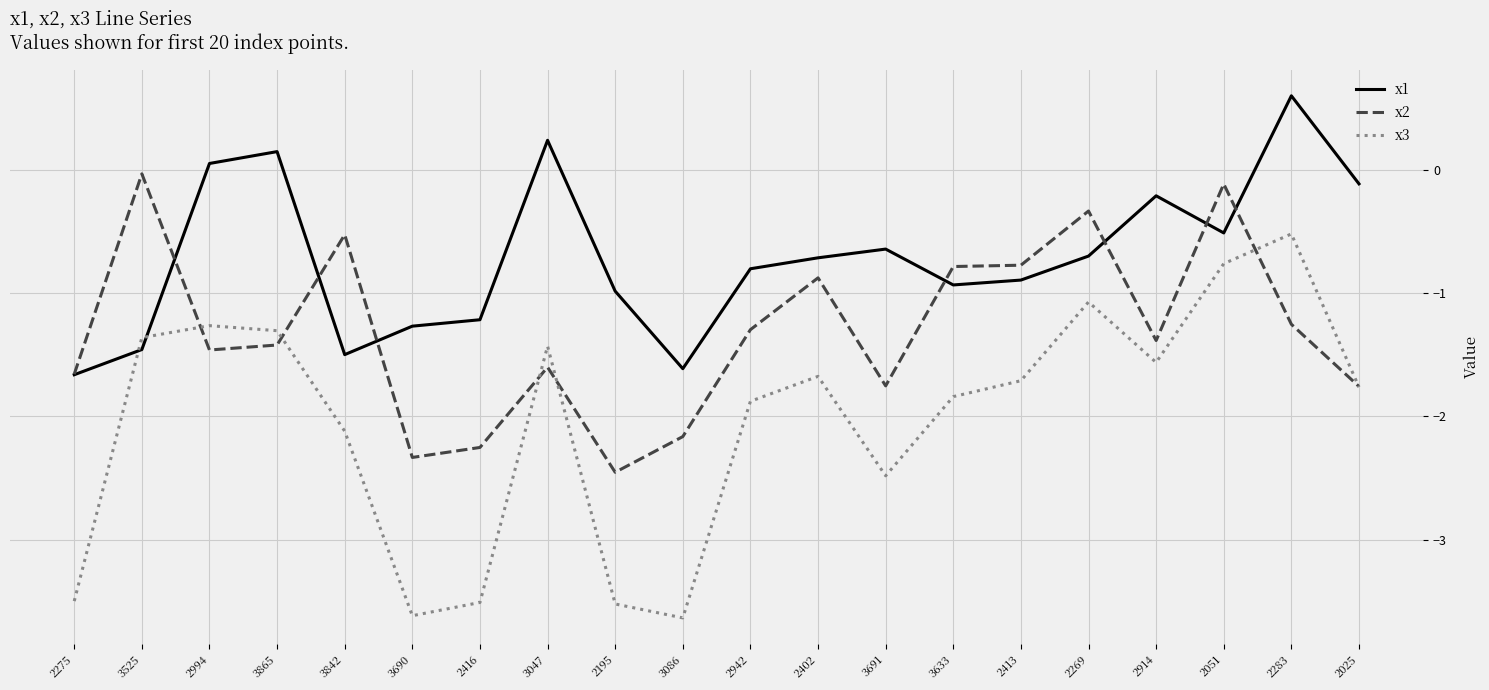

What is the difference between the highest and lowest values at 3086?

2.0